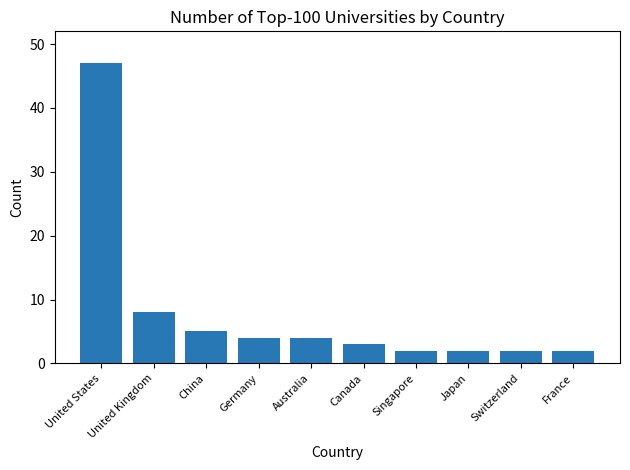

What is the difference between the second highest and second lowest values?

6